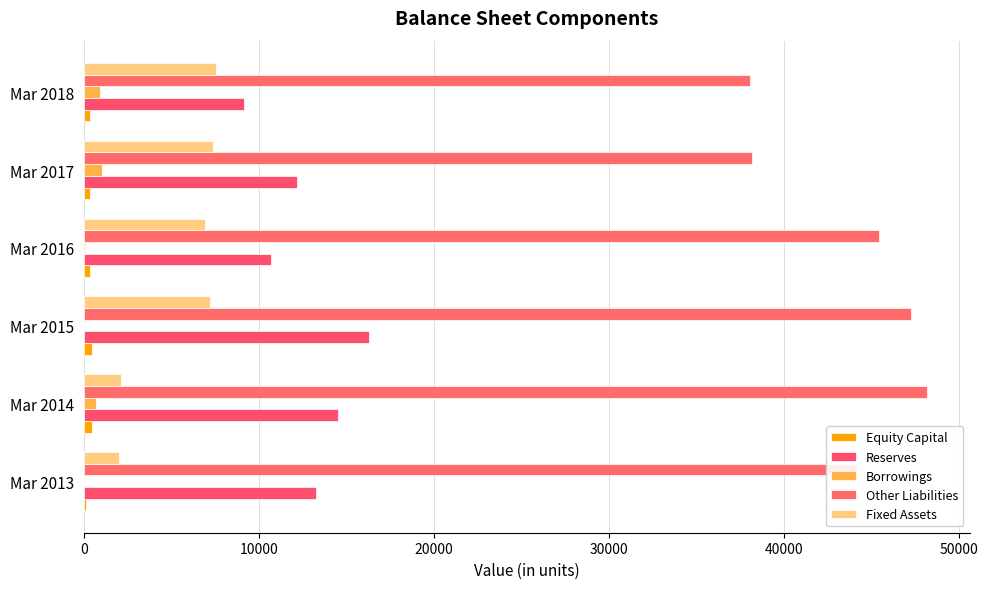

At how many categories does at least one series exceed 47577?

1